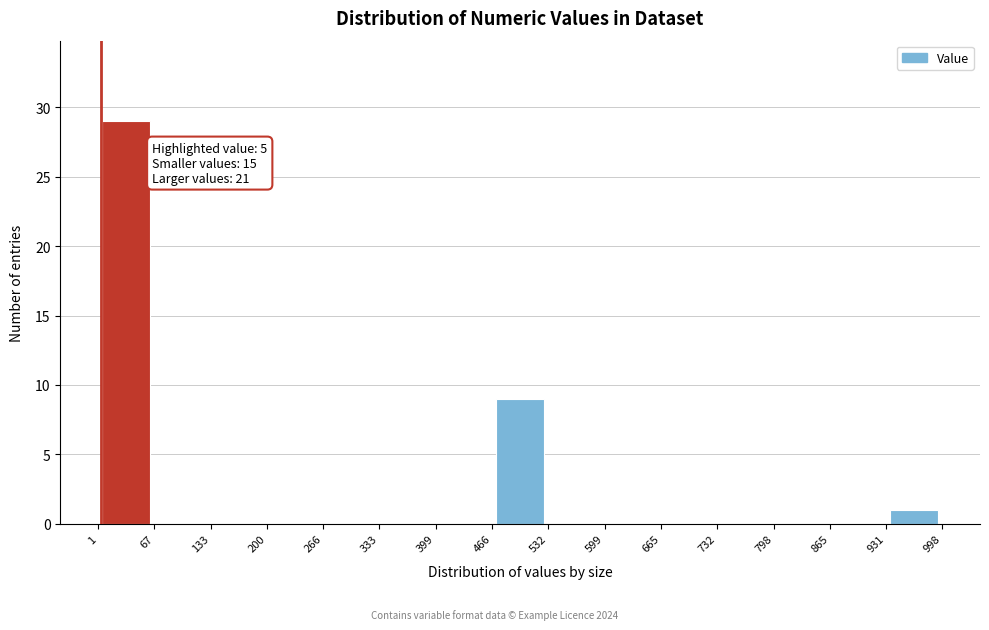

Which range on the x-axis has the tallest bar?

1 to 67